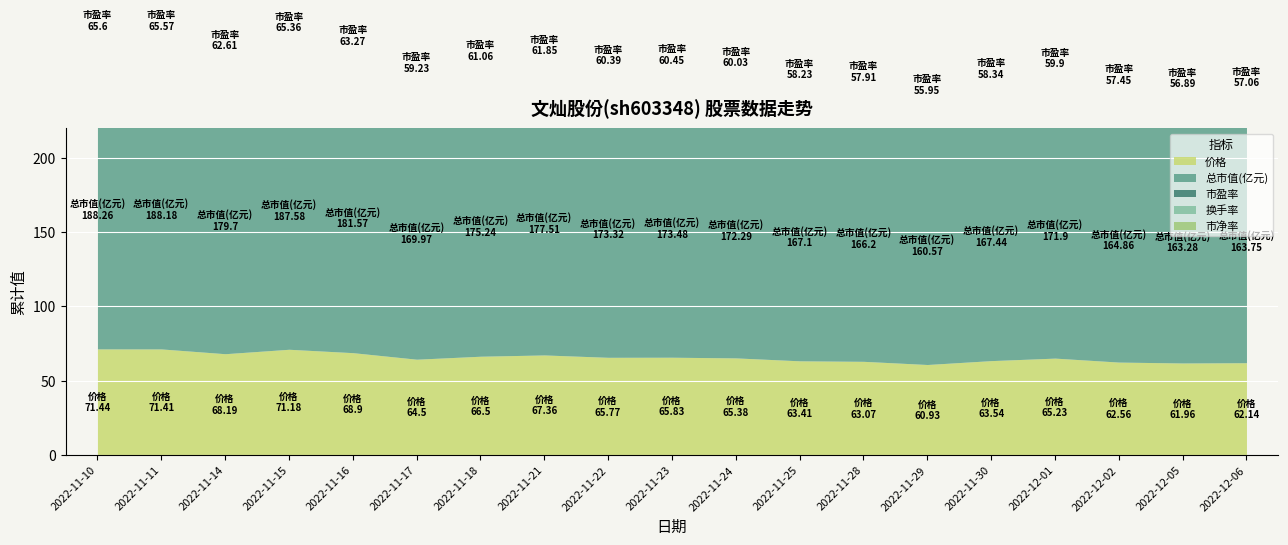

How many data points in 价格 are less than 65?

8